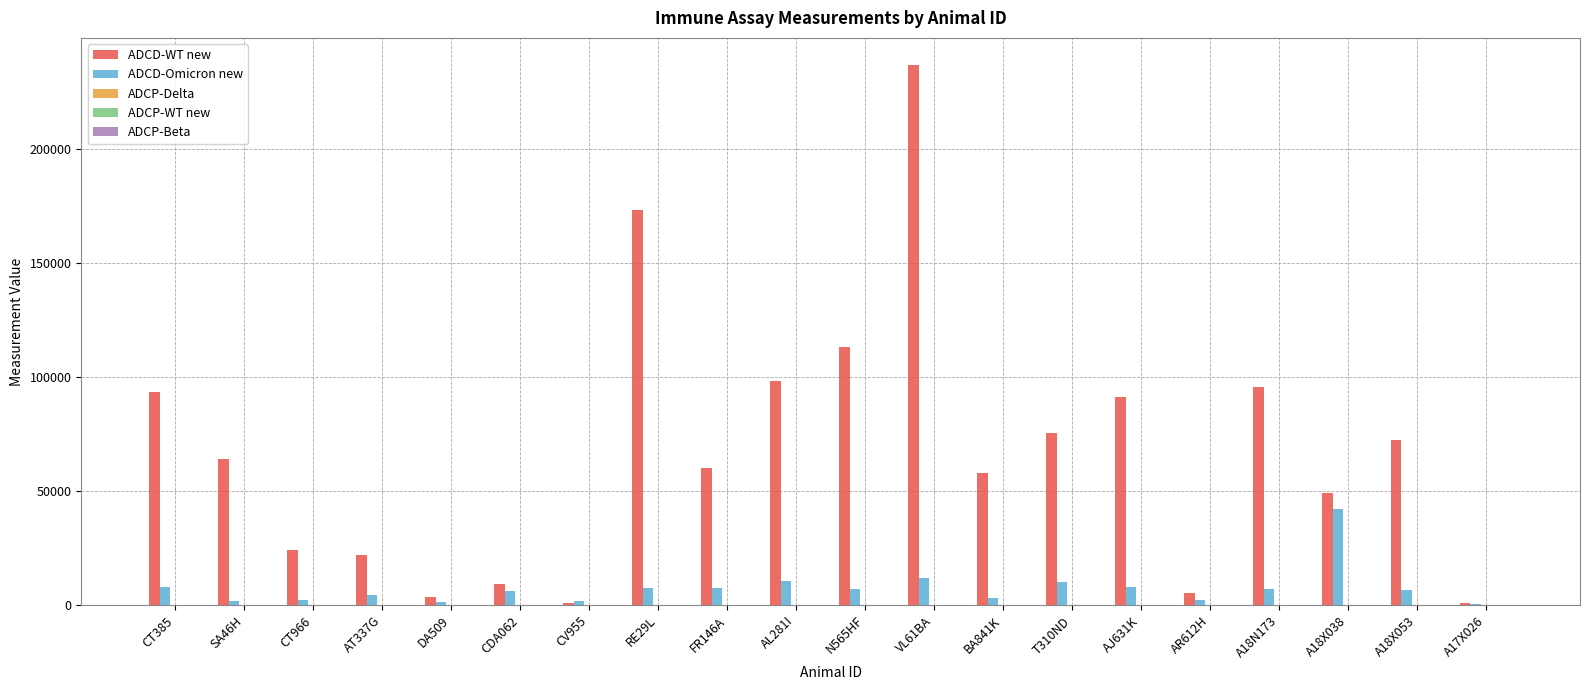

What is the greatest value displayed?

236743.3